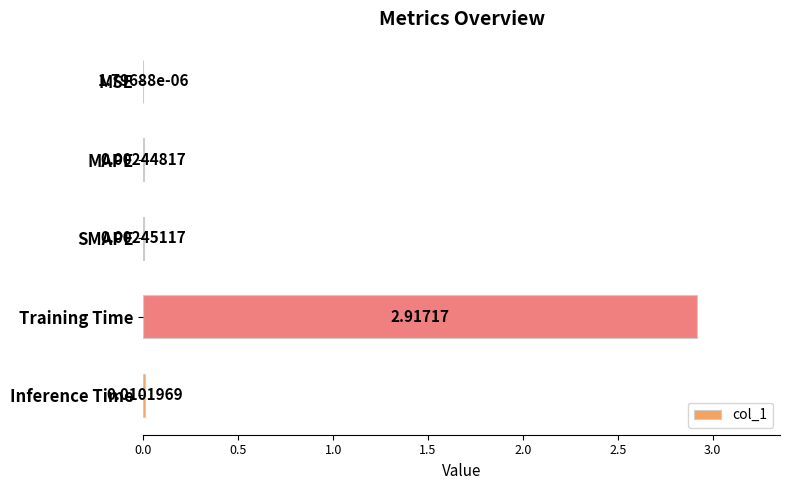

Which label corresponds to the largest value in the chart?

Training Time